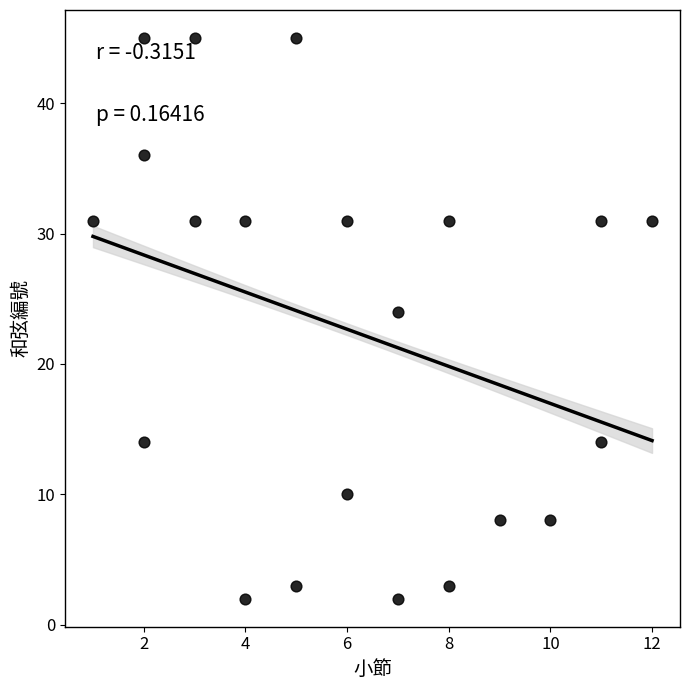

What is the range of X values (max minus min)?

11